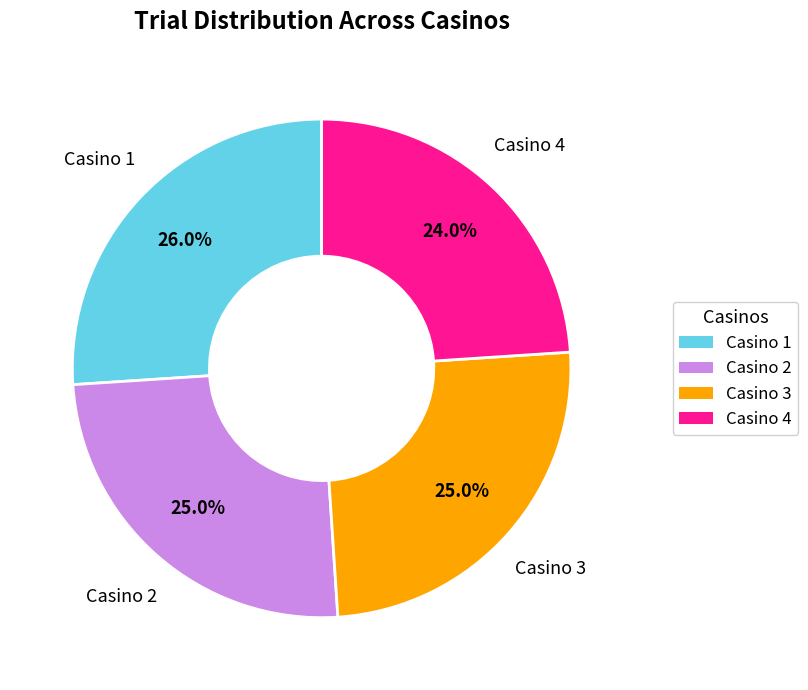

To the nearest percent, what is the difference between the largest and smallest slice percentages?

2%